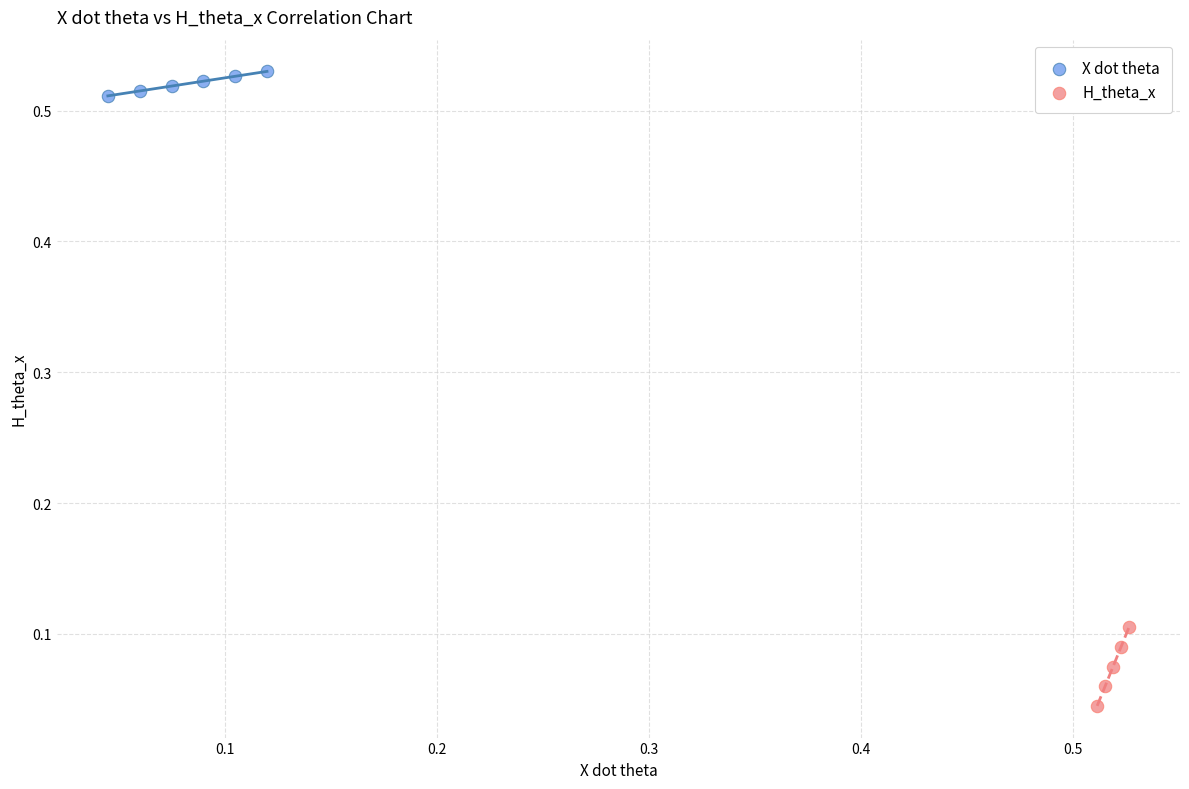

Which series reaches the maximum Y coordinate?

X dot theta